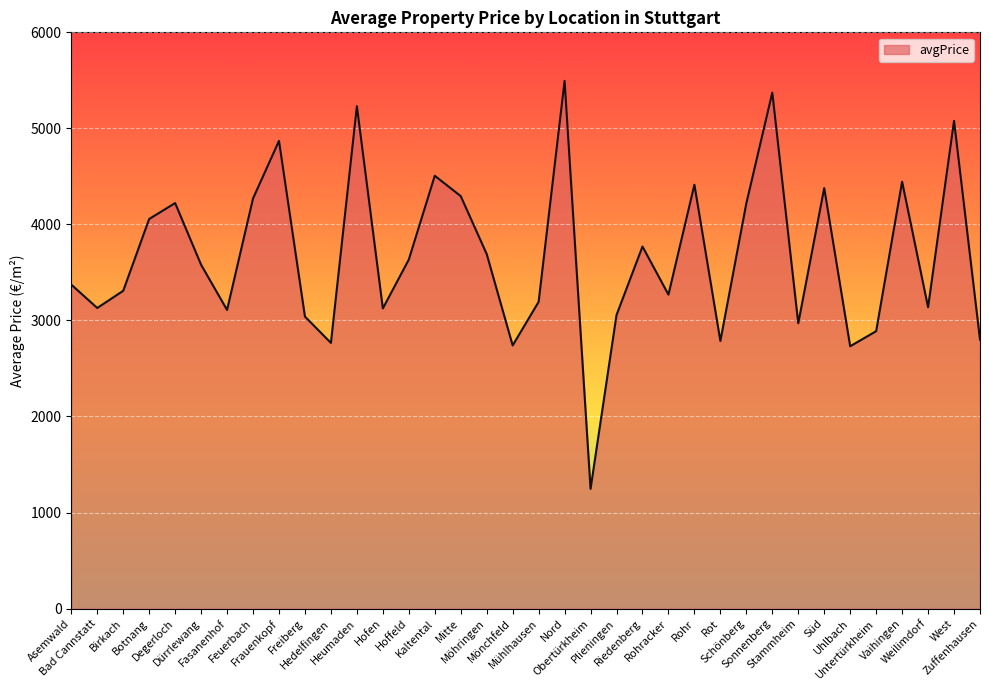

True or false: there are more than 2 points higher than both neighbors.

True